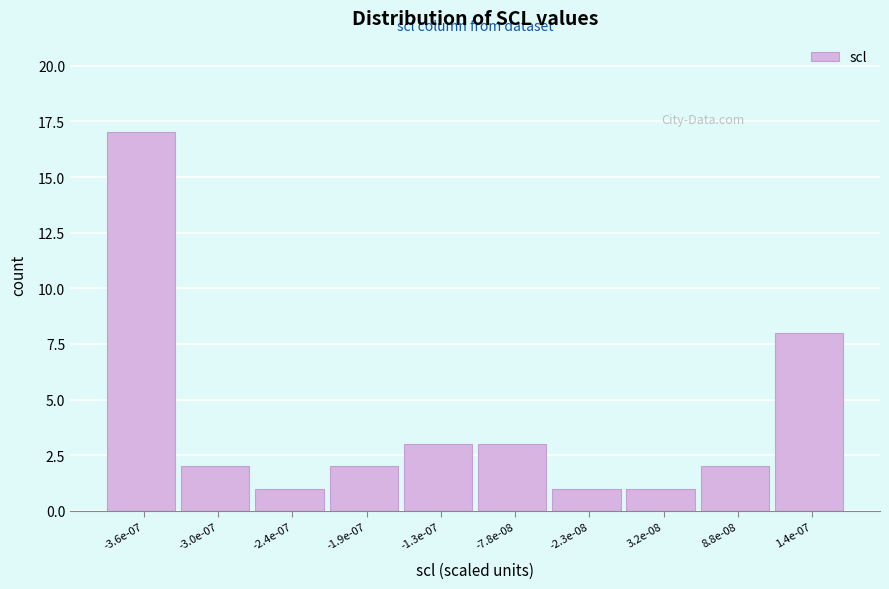

Reading left to right, transcribe all the data shown in this chart.

-3.6e-07=17	-3.0e-07=2	-2.4e-07=1	-1.9e-07=2	-1.3e-07=3	-7.8e-08=3	-2.3e-08=1	3.2e-08=1	8.8e-08=2	1.4e-07=8